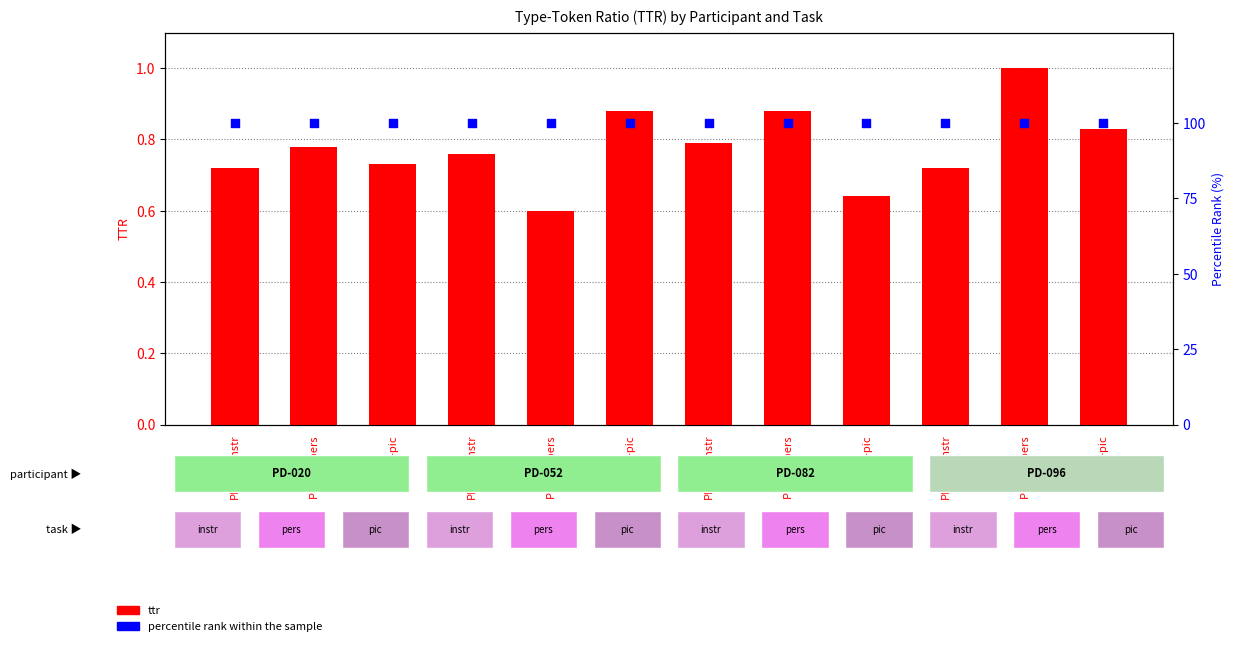

At which category is the sum across all series the highest?

PD-096-pers